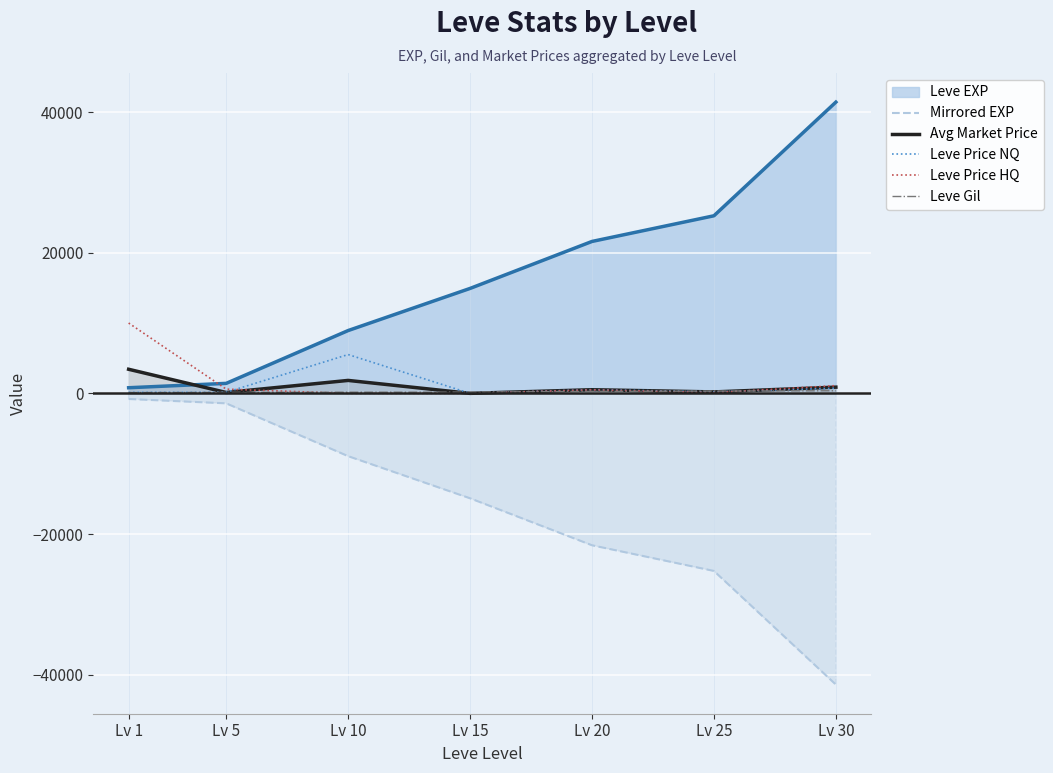

List the series in order of their peak value, highest first.

Leve EXP, Leve Price HQ, Leve Price NQ, Avg Market Price, Leve Gil, Mirrored EXP